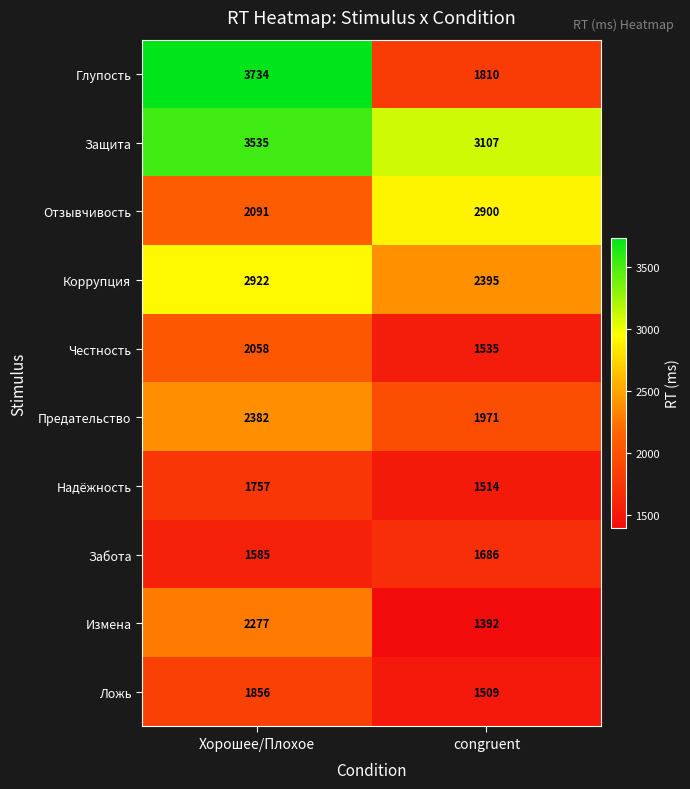

What is the difference between the Предательство values at Хорошее/Плохое and congruent?

411